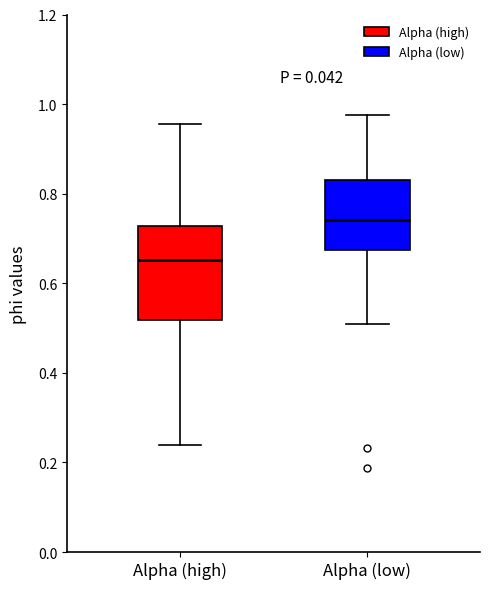

Which box has the highest median line?

Alpha (low)